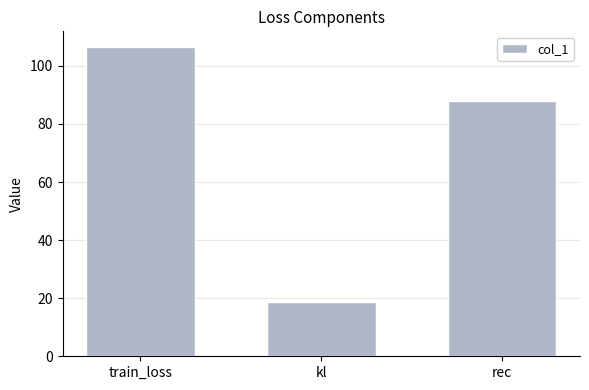

What is the smallest value displayed?

18.8